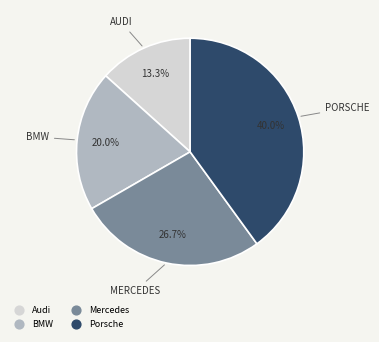

To the nearest percent, what is the average slice percentage?

25%